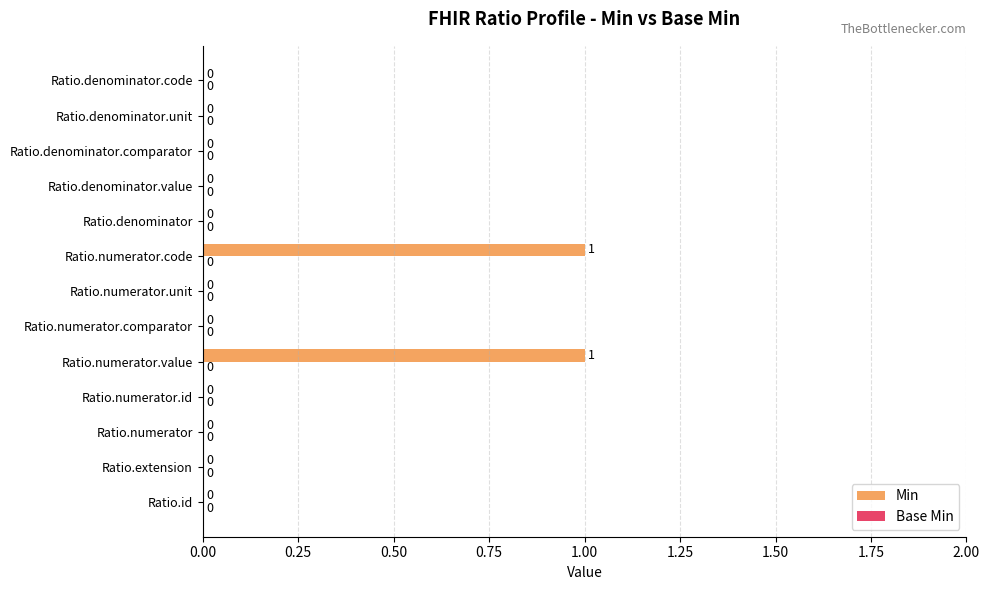

The value at Ratio.numerator.value is 1. True or false?

True